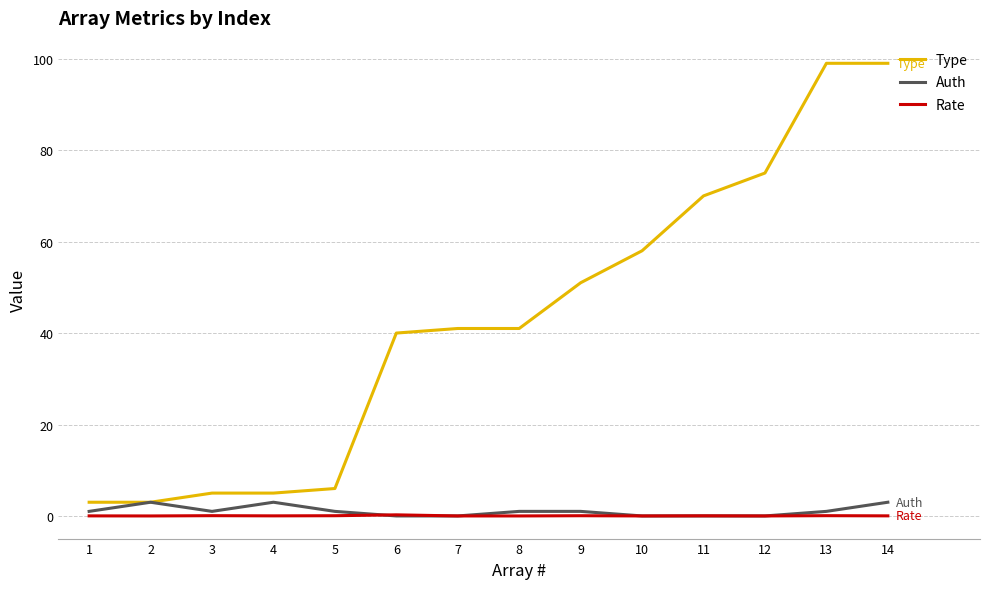

What is the total value across all series at 2?

6.0